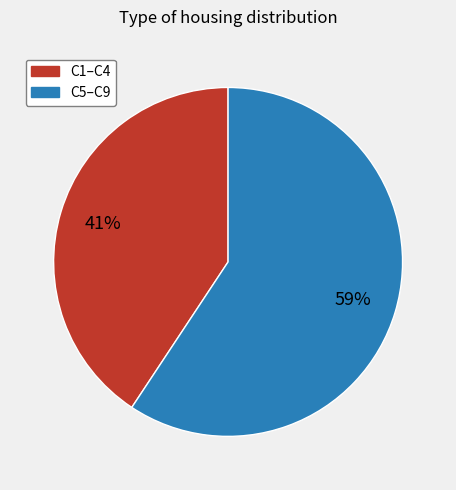

Which slice is the largest?

C5–C9